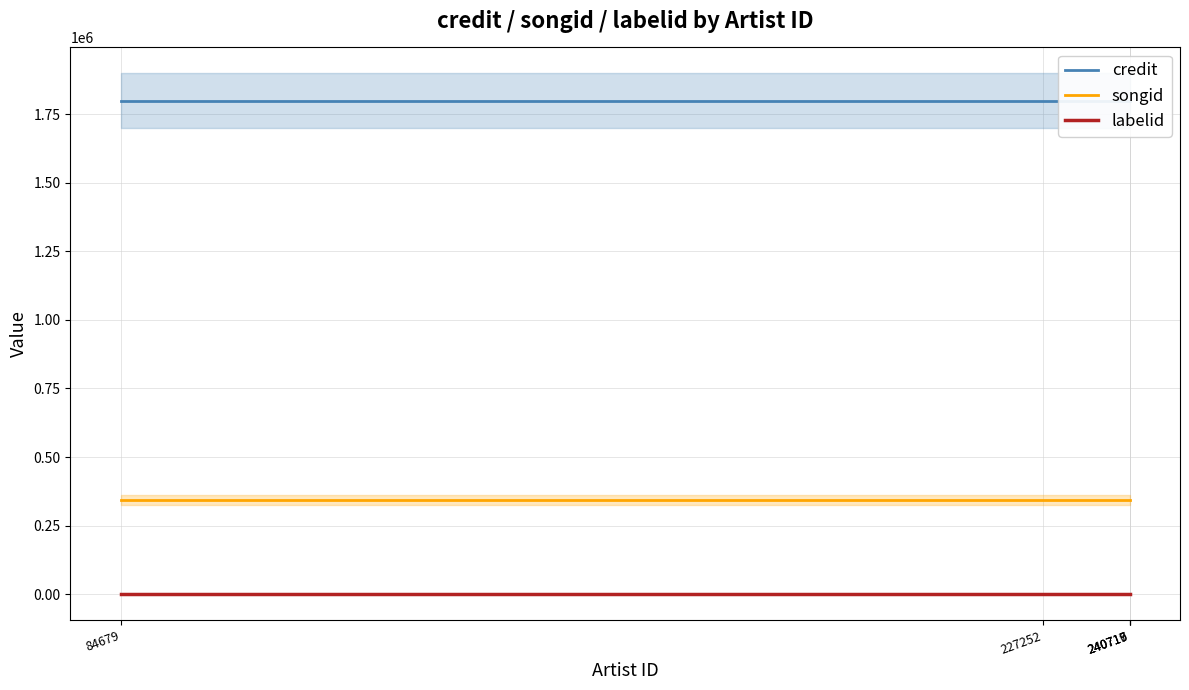

What is the sum of all credit values?

8995120